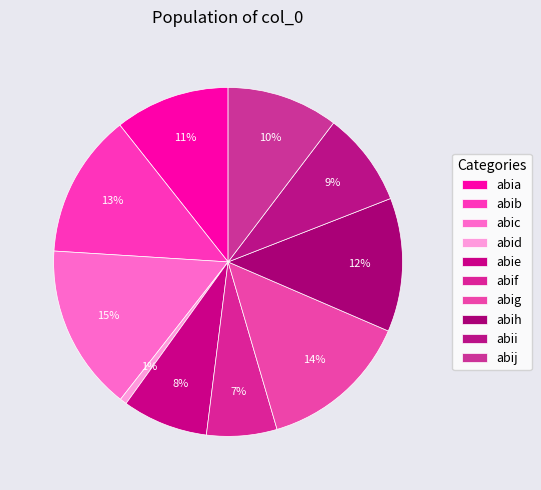

Count the number of slices in the pie.

10